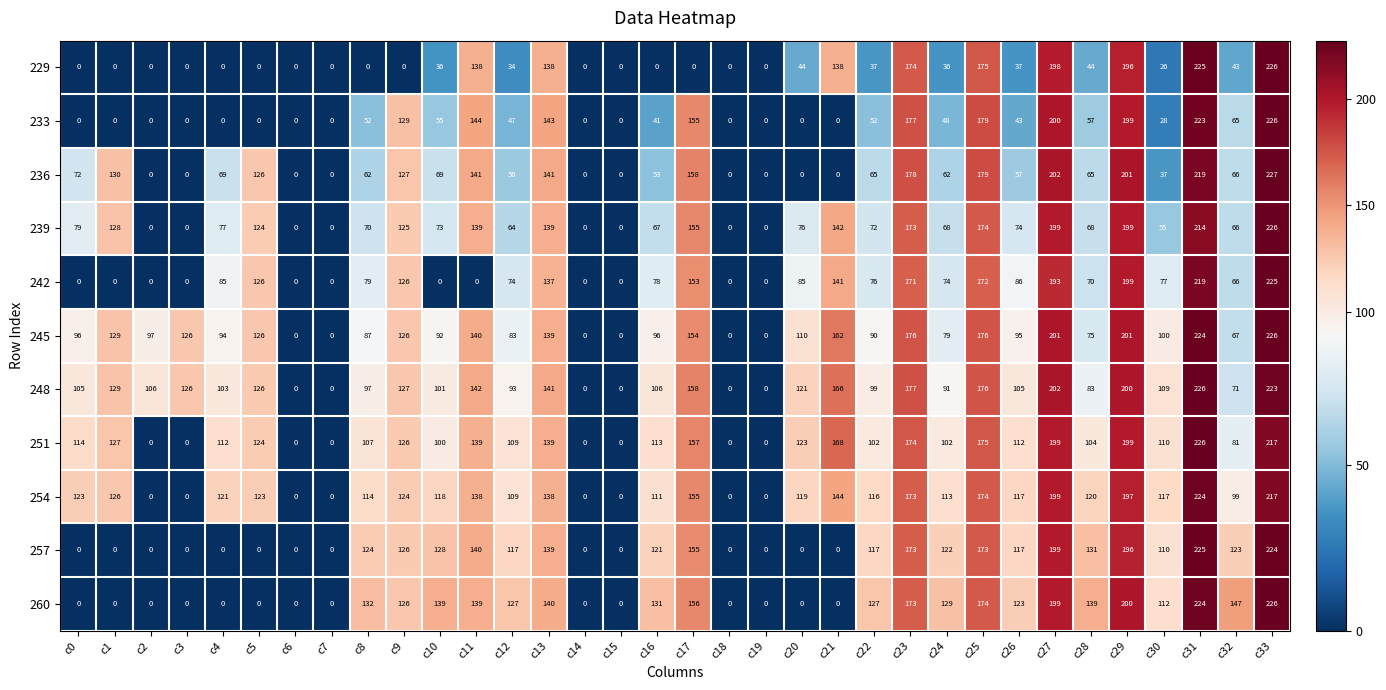

The value of 248 at c1 is 129. True or false?

True